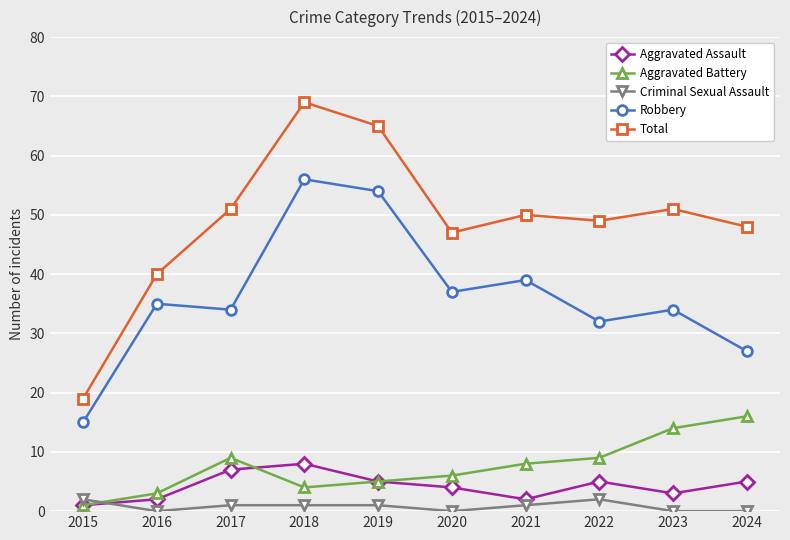

What is the total value across all series at 2023?

102